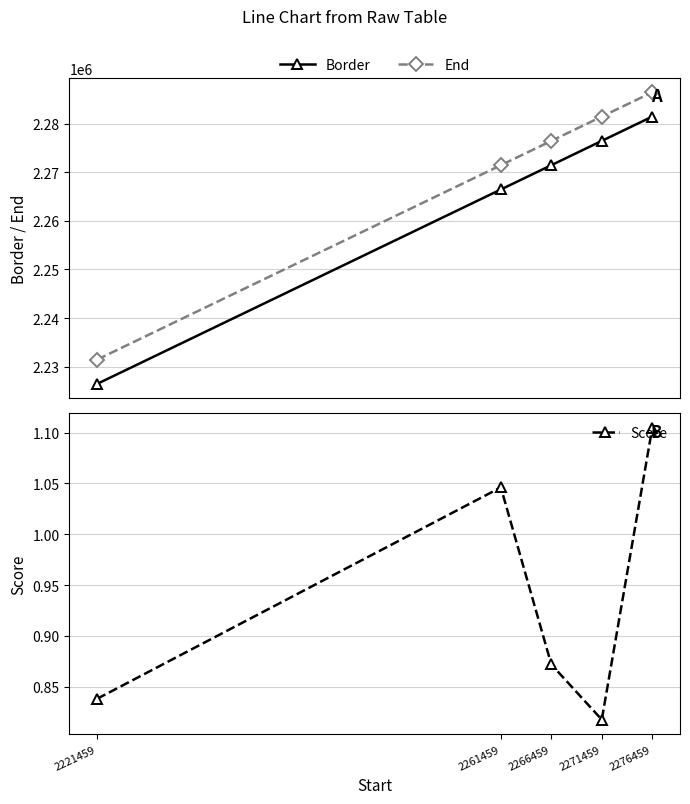

What is the difference between the maximum and minimum values in the End series?

55000.0